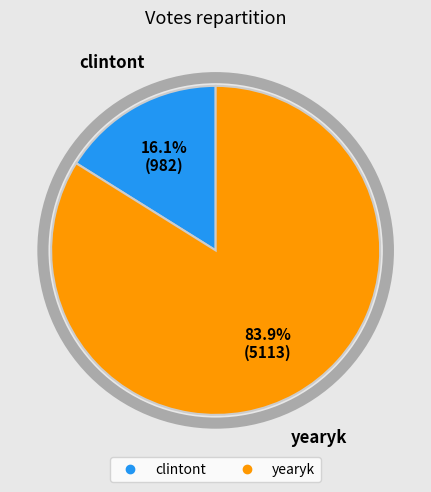

Which slice represents more than half of the pie?

yearyk